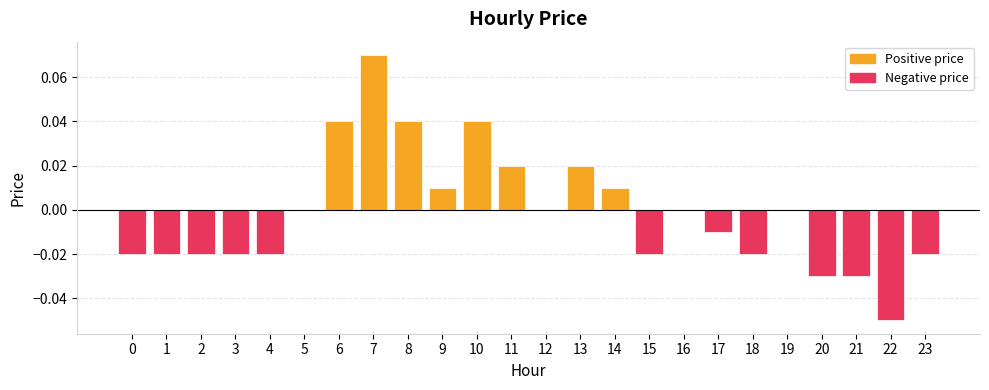

Is it true that the value at 4 is -0.0?

True